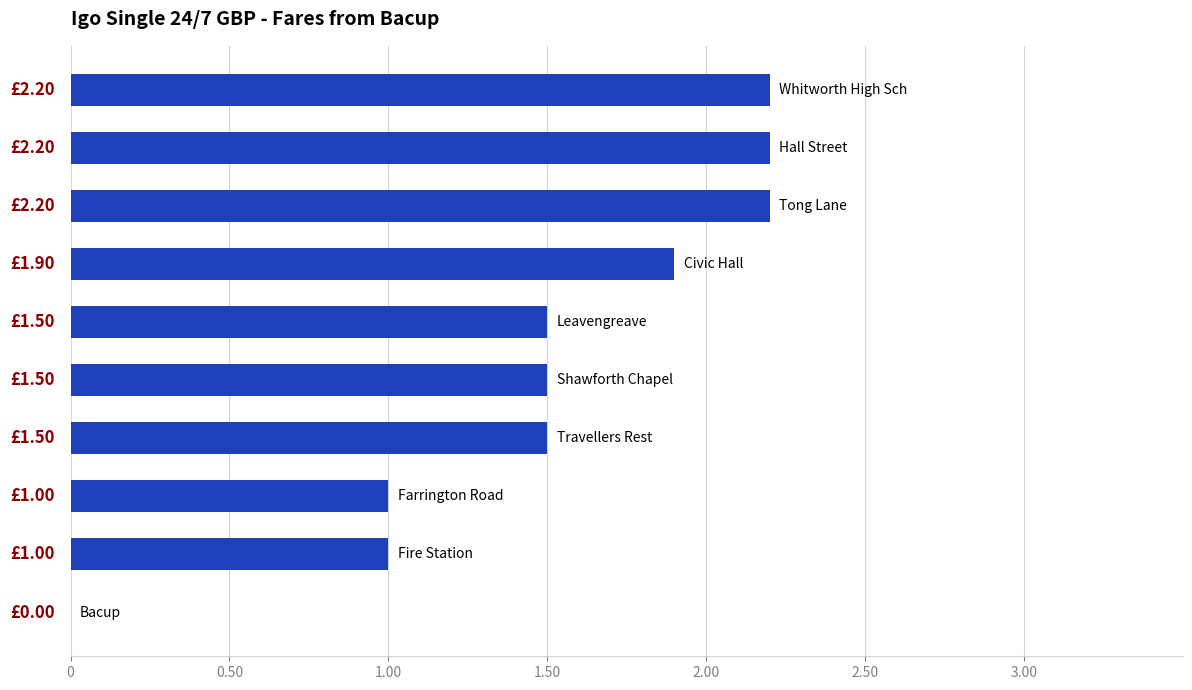

How many values are above zero?

9